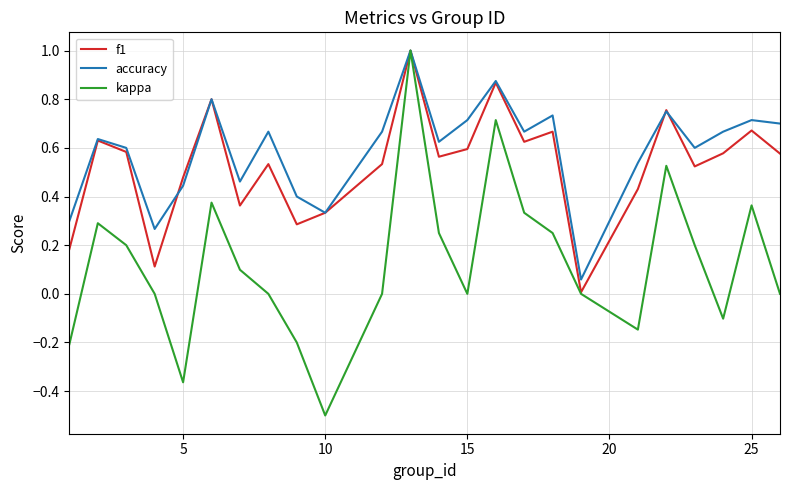

What is the maximum value shown in the chart?

1.0